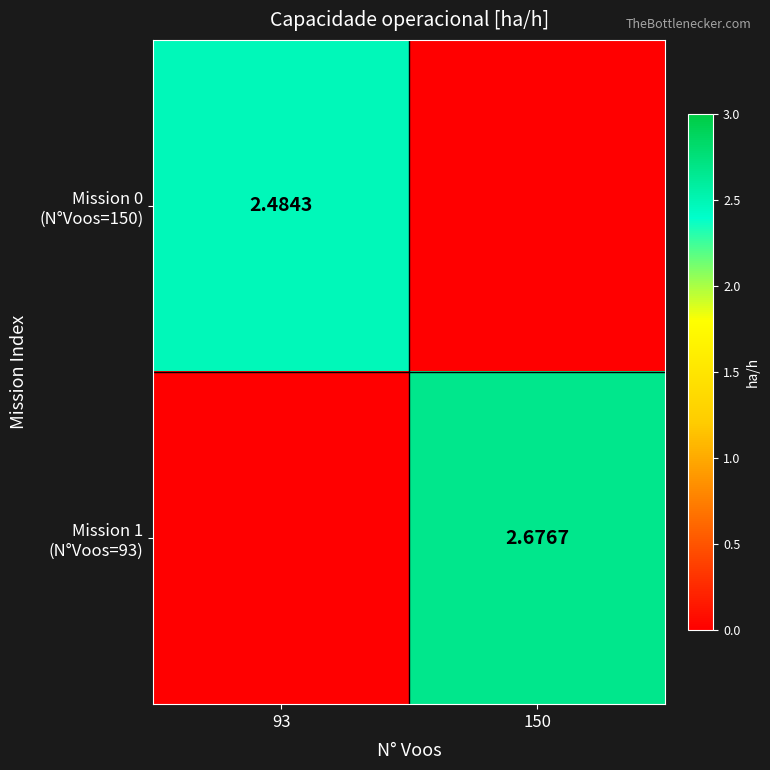

What is the difference between the Mission 1 (N°Voos=93) values at 150 and 93?

2.7